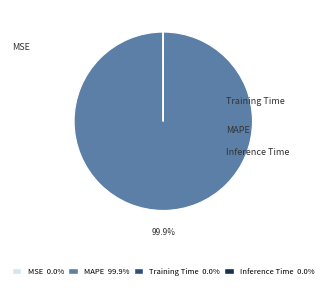

Which slice is the smallest?

Inference Time